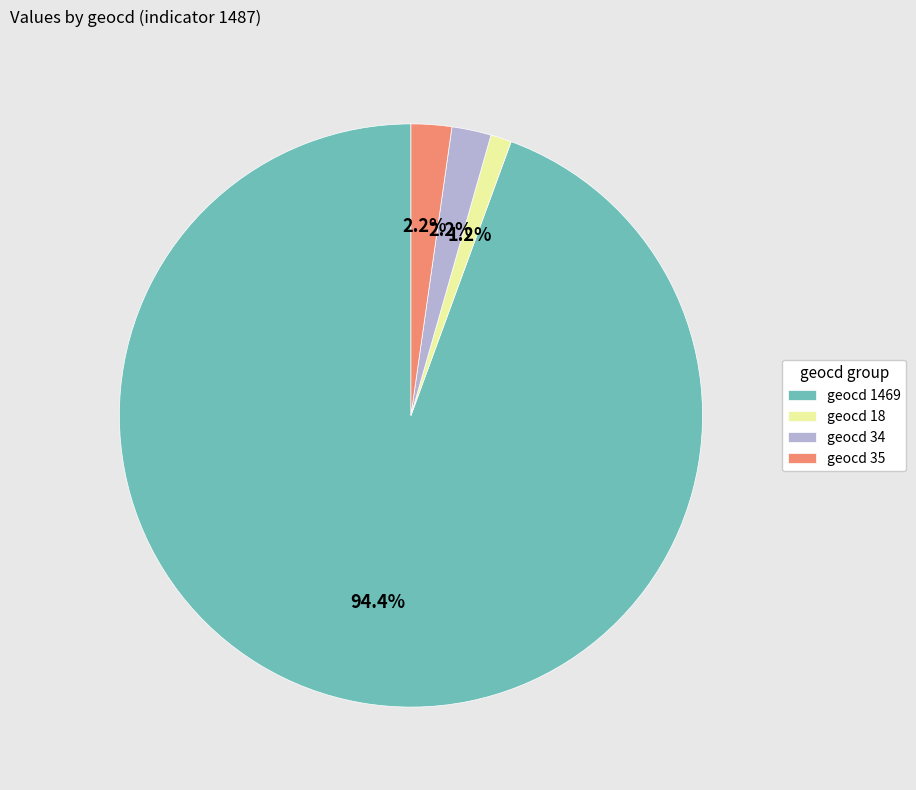

Is the sum of geocd 35 and geocd 18 greater than half?

No